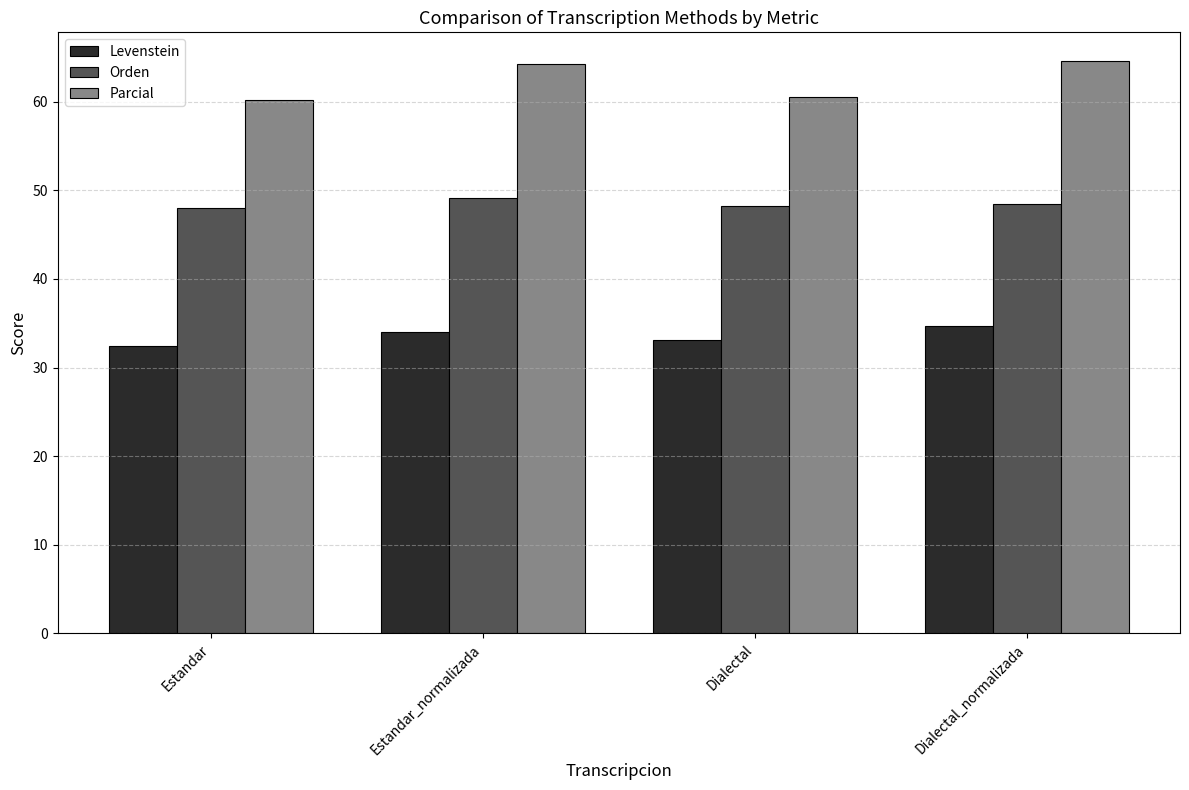

What position from the right is Estandar?

4